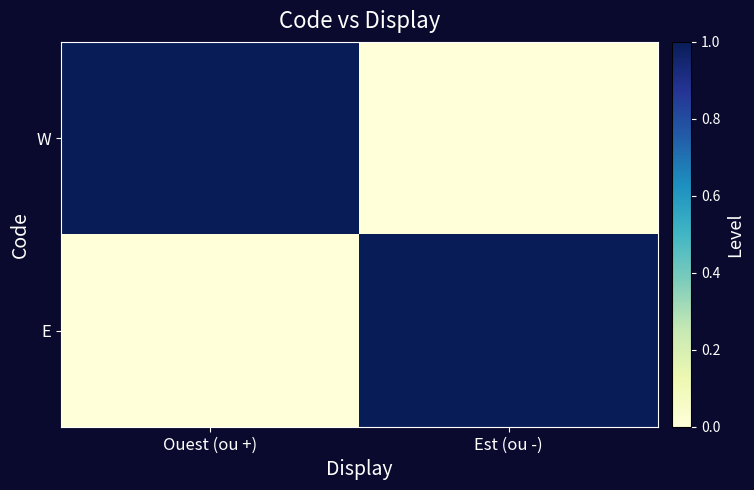

At which category is the sum across all series the highest?

Ouest (ou +)